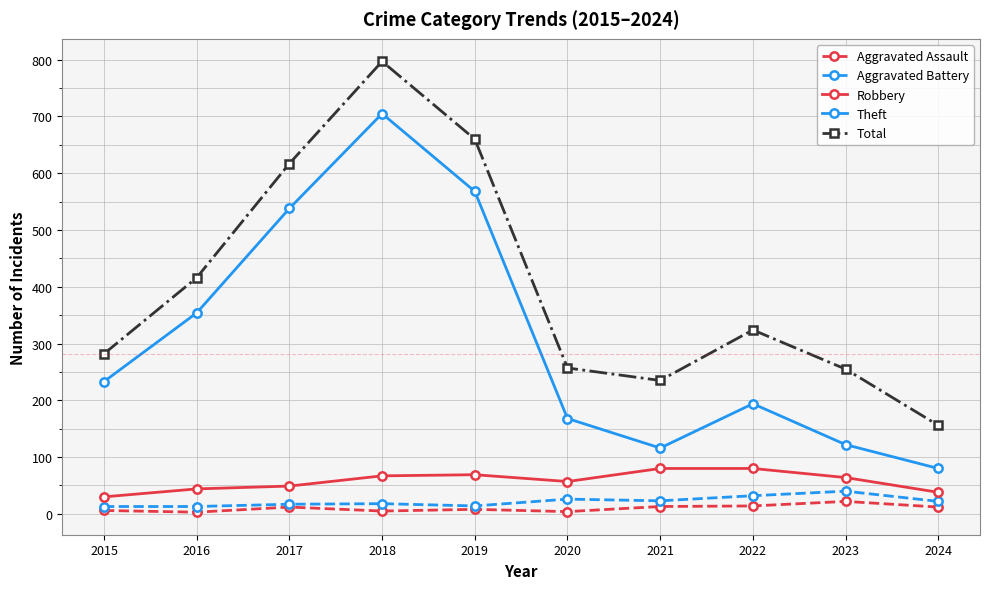

What is the value of the Total point at the 7th from the left?

235